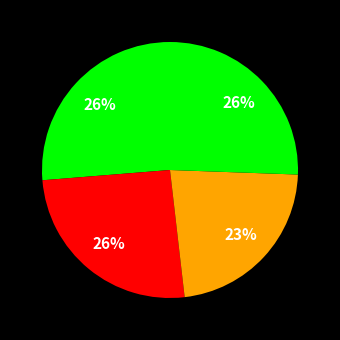

Count the number of slices in the pie.

4